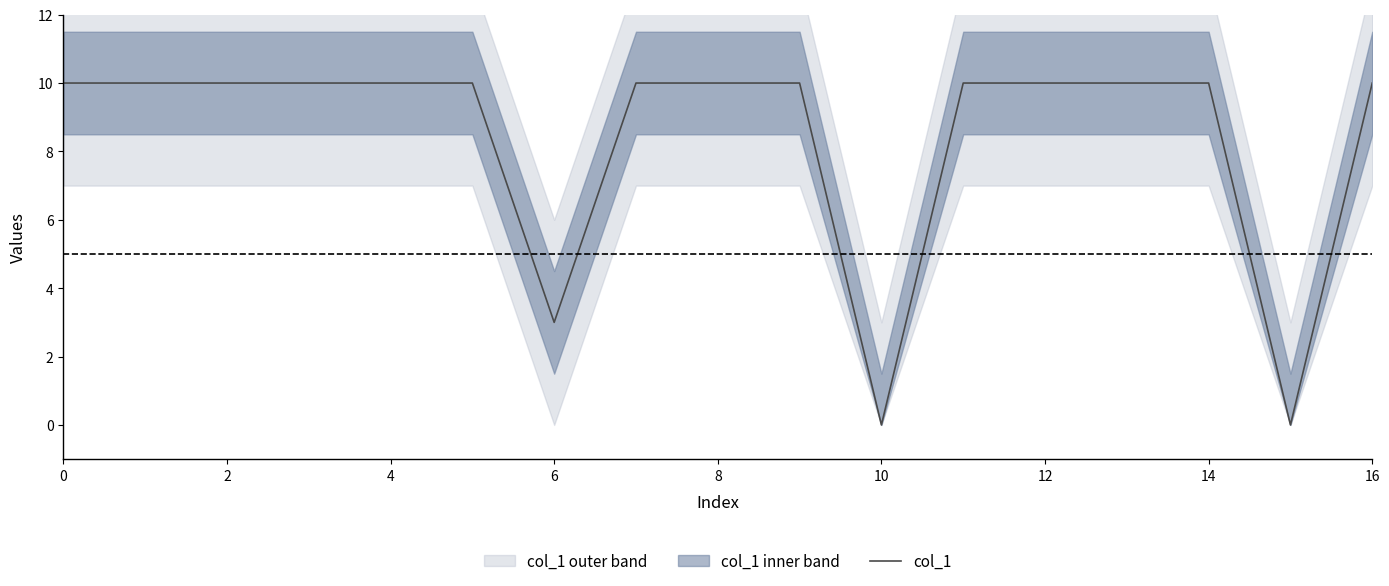

What is the difference between the second highest and second lowest values?

10